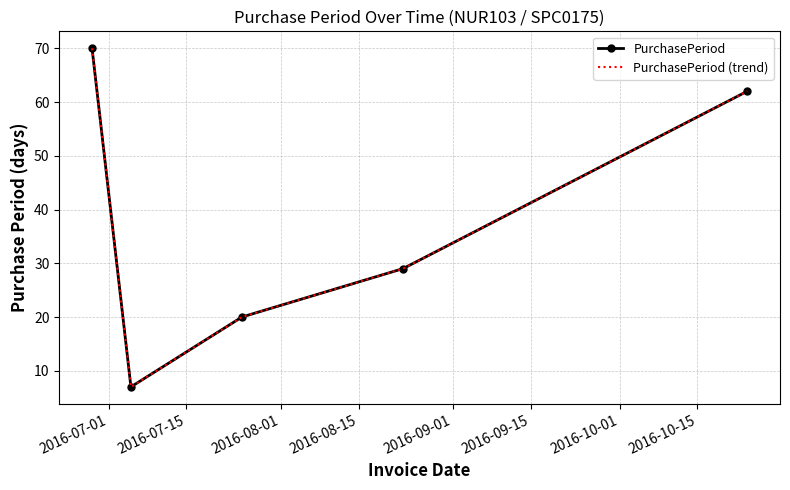

What is the difference between the maximum and second lowest values in the PurchasePeriod series?

50